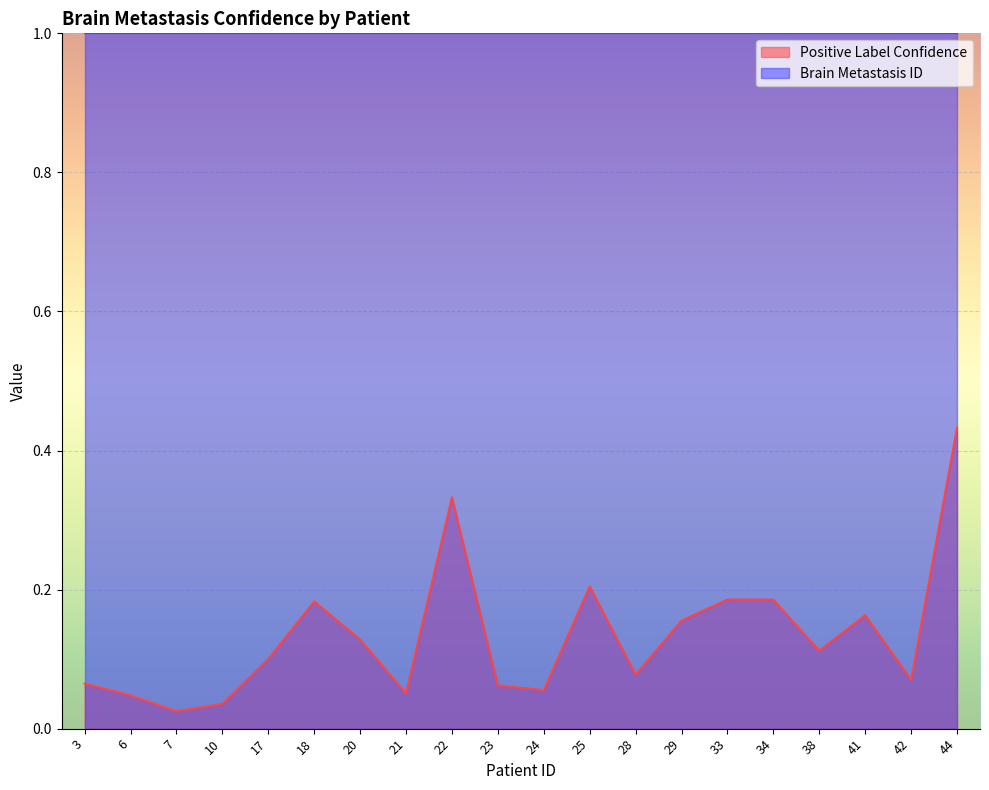

Rank the categories by value from highest to lowest.

44, 22, 25, 33, 34, 18, 41, 29, 20, 38, 17, 28, 42, 3, 23, 24, 21, 6, 10, 7